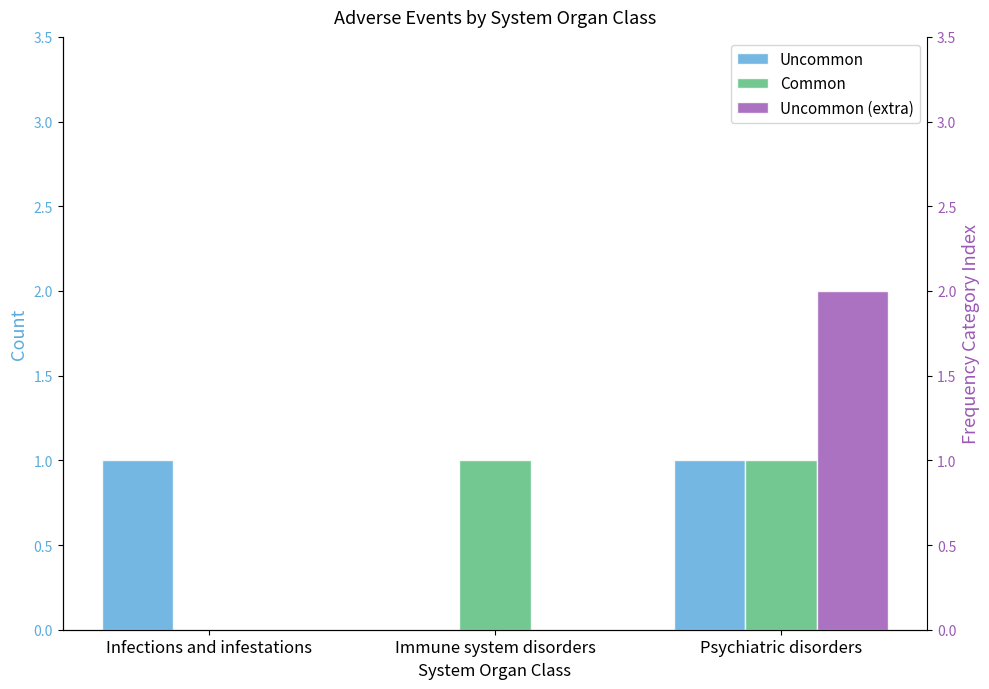

Reading left to right, extract all data points from this chart.

Uncommon: Infections and infestations=1	Immune system disorders=0	Psychiatric disorders=1
Common: Infections and infestations=0	Immune system disorders=1	Psychiatric disorders=1
Uncommon (extra): Infections and infestations=0	Immune system disorders=0	Psychiatric disorders=2